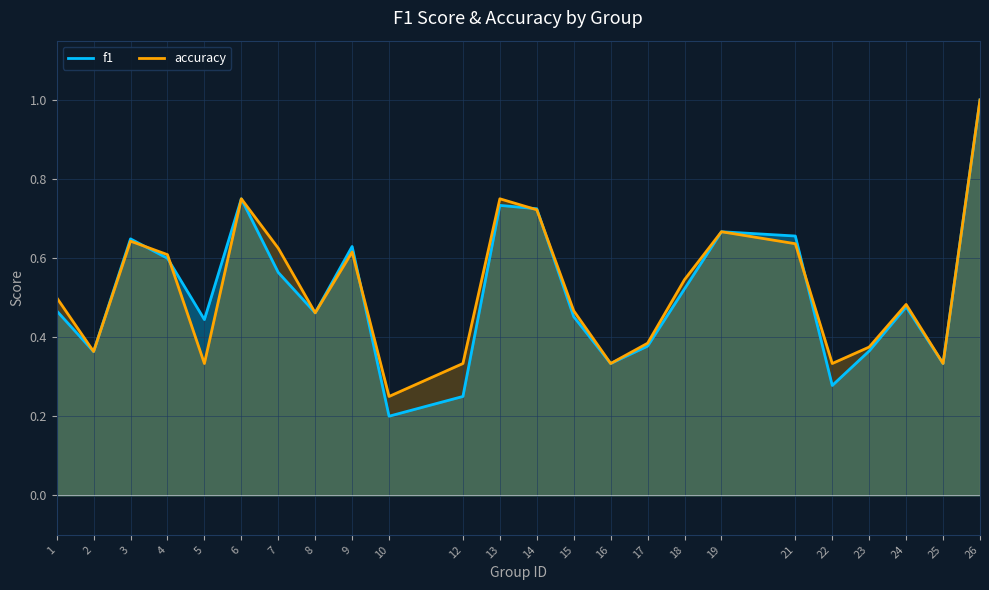

What is the difference between the second highest and second lowest values in the accuracy series?

0.4